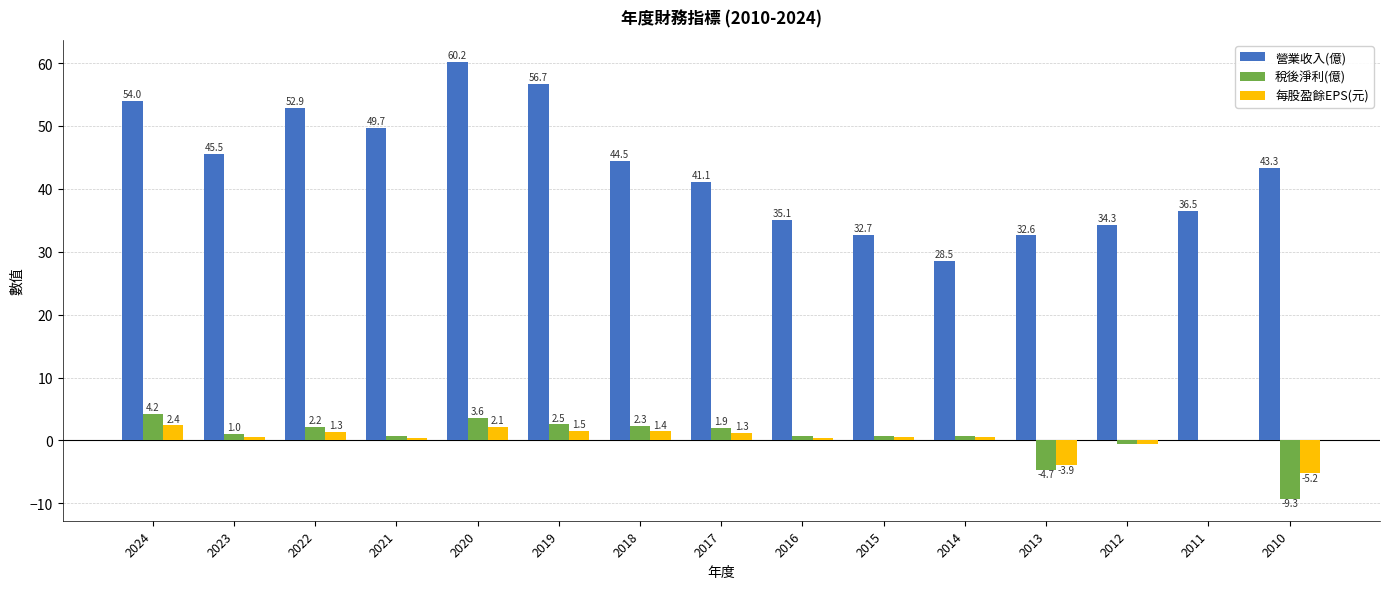

At which category is the sum across all series the highest?

2020